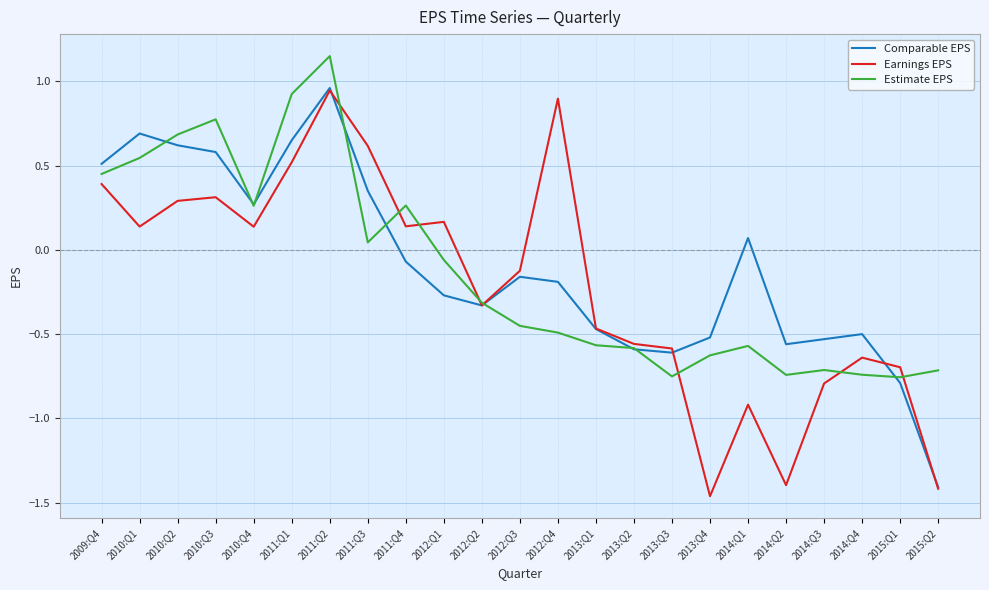

At which category does the chart reach its peak across all series?

2011:Q2